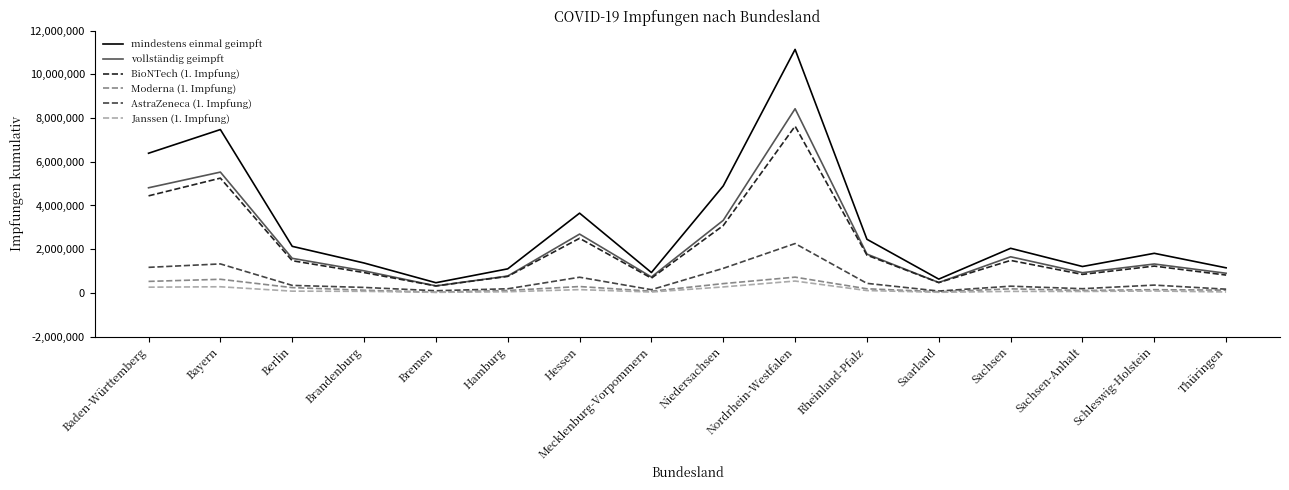

Does the chart have visible grid lines?

No